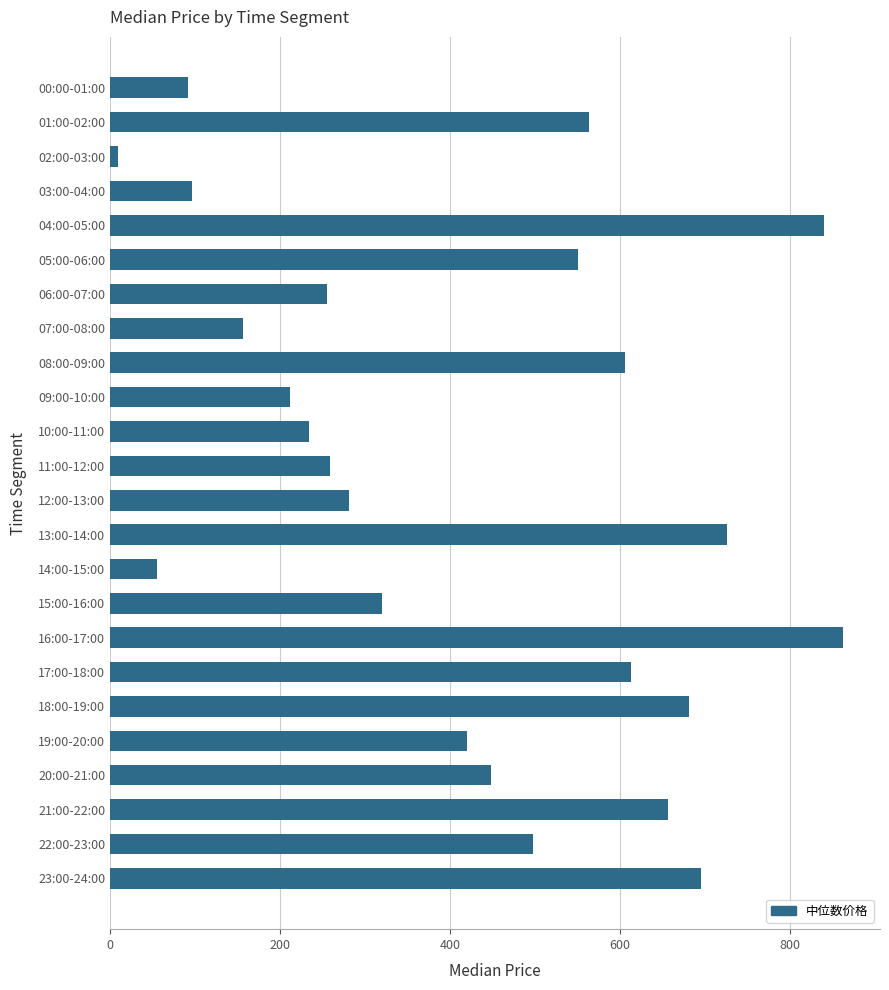

What is the value of the 2nd bar from the top?

563.5